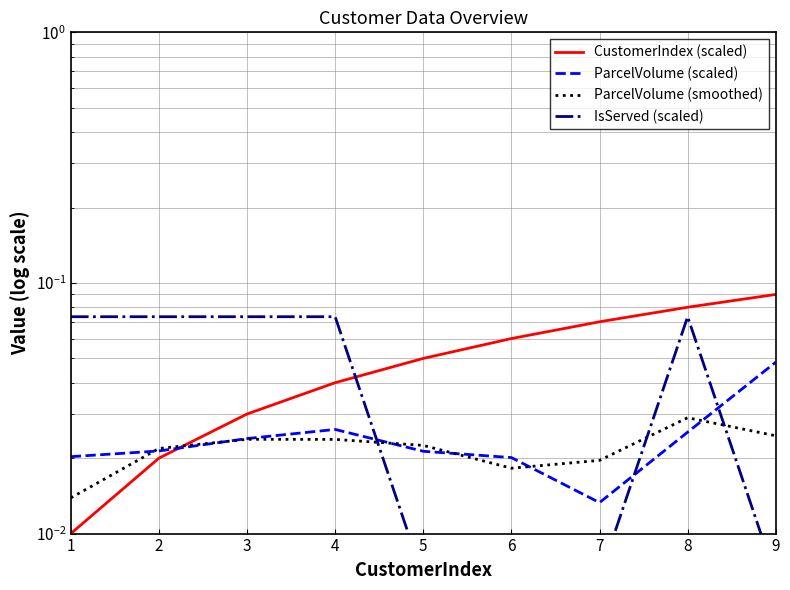

Reading left to right, extract all data points from this chart.

CustomerIndex (scaled): 0.0	0.0	0.0	0.0	0.1	0.1	0.1	0.1	0.1
ParcelVolume (scaled): 0.0	0.0	0.0	0.0	0.0	0.0	0.0	0.0	0.0
ParcelVolume (smoothed): 0.0	0.0	0.0	0.0	0.0	0.0	0.0	0.0	0.0
IsServed (scaled): 0.1	0.1	0.1	0.1	0.0	0.0	0.0	0.1	0.0